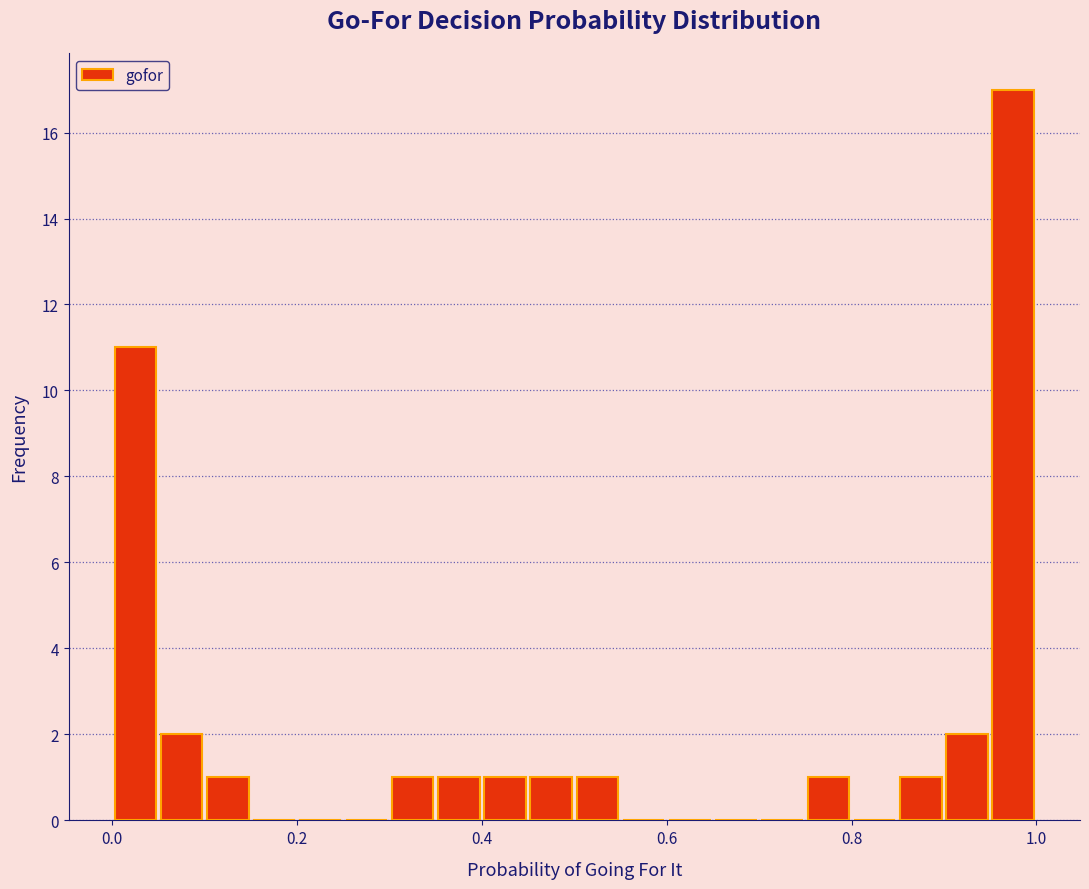

Read against the x-axis, roughly where is the centre of the tallest bar?

0.98